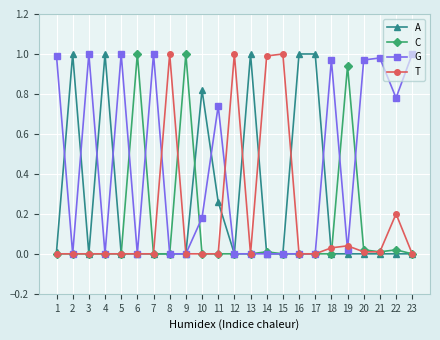

How many lines are shown in the chart?

4